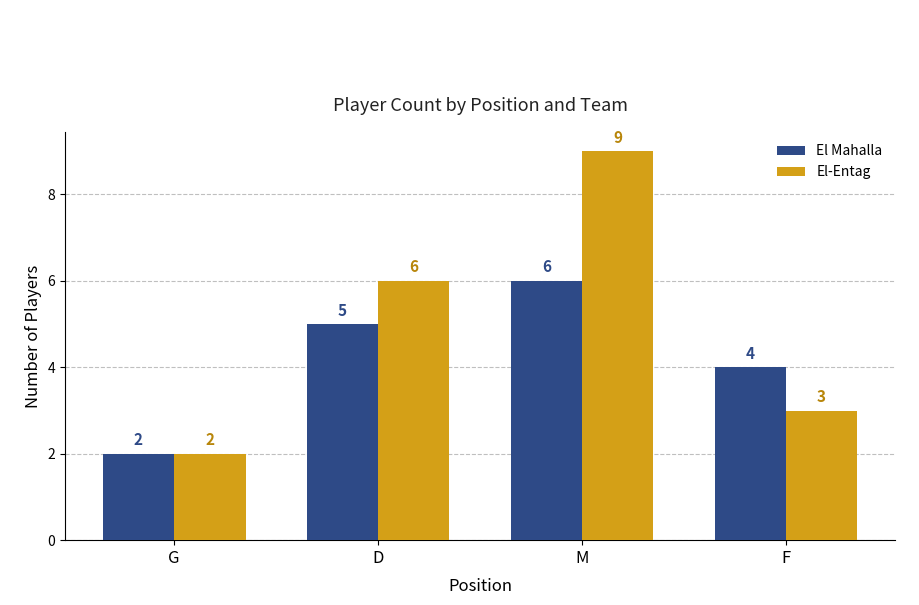

Reading left to right, what are all the values shown in this chart?

El Mahalla: 2	5	6	4
El-Entag: 2	6	9	3